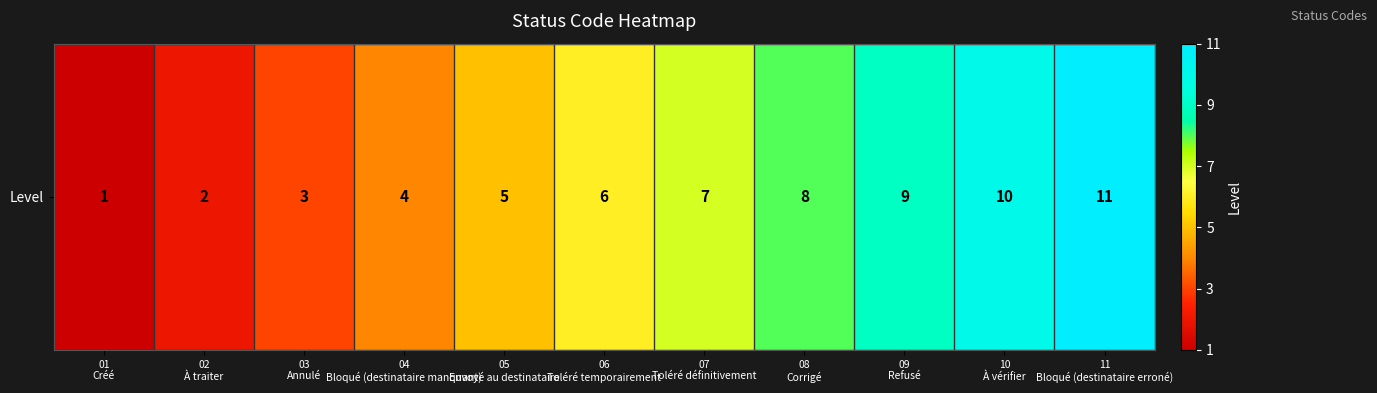

What is the average value?

6